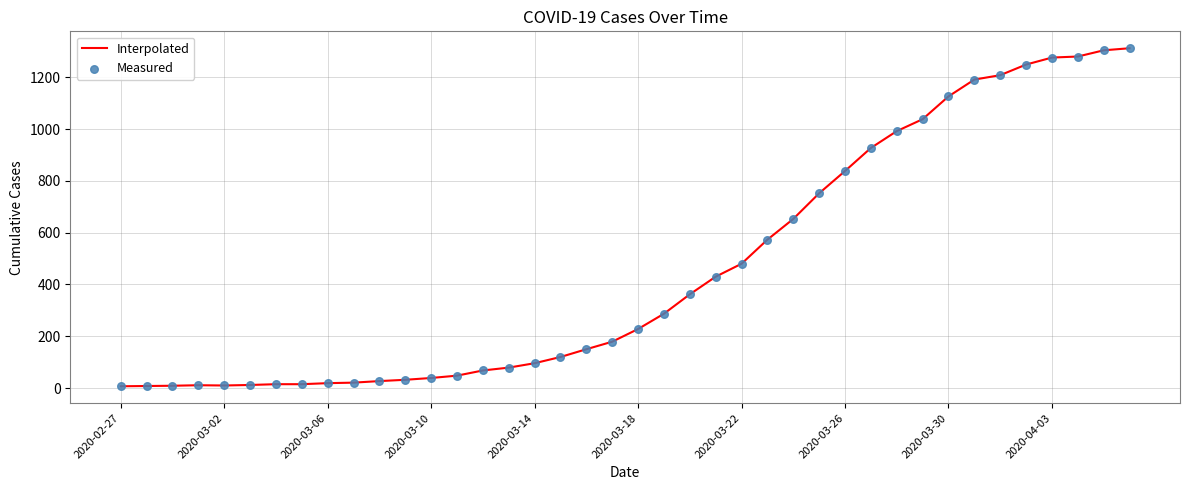

What is the greatest value displayed?

1312